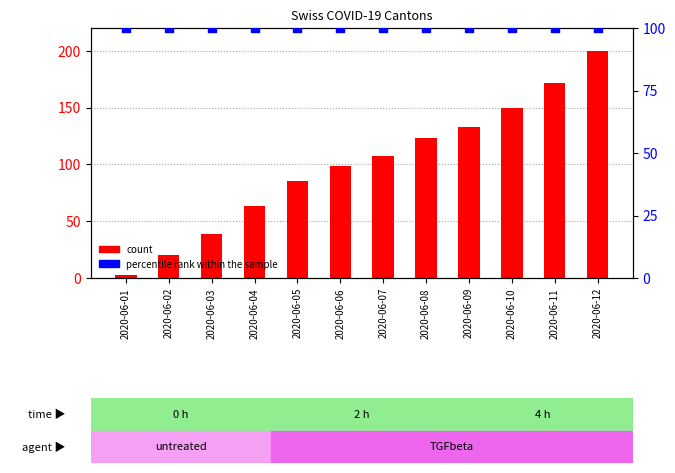

Which series contains the highest Y value?

count